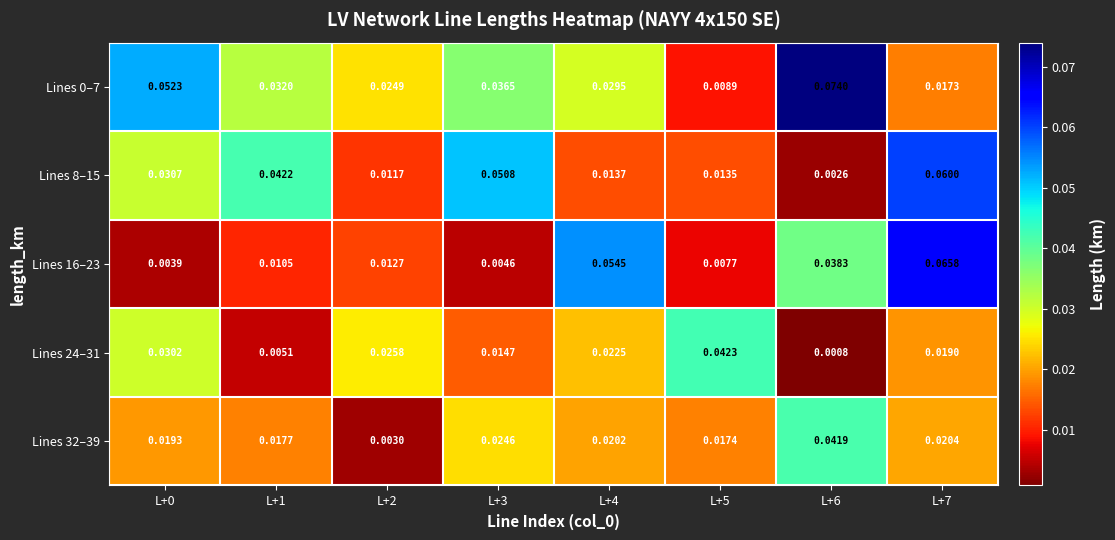

At how many categories does at least one series exceed 0?

8